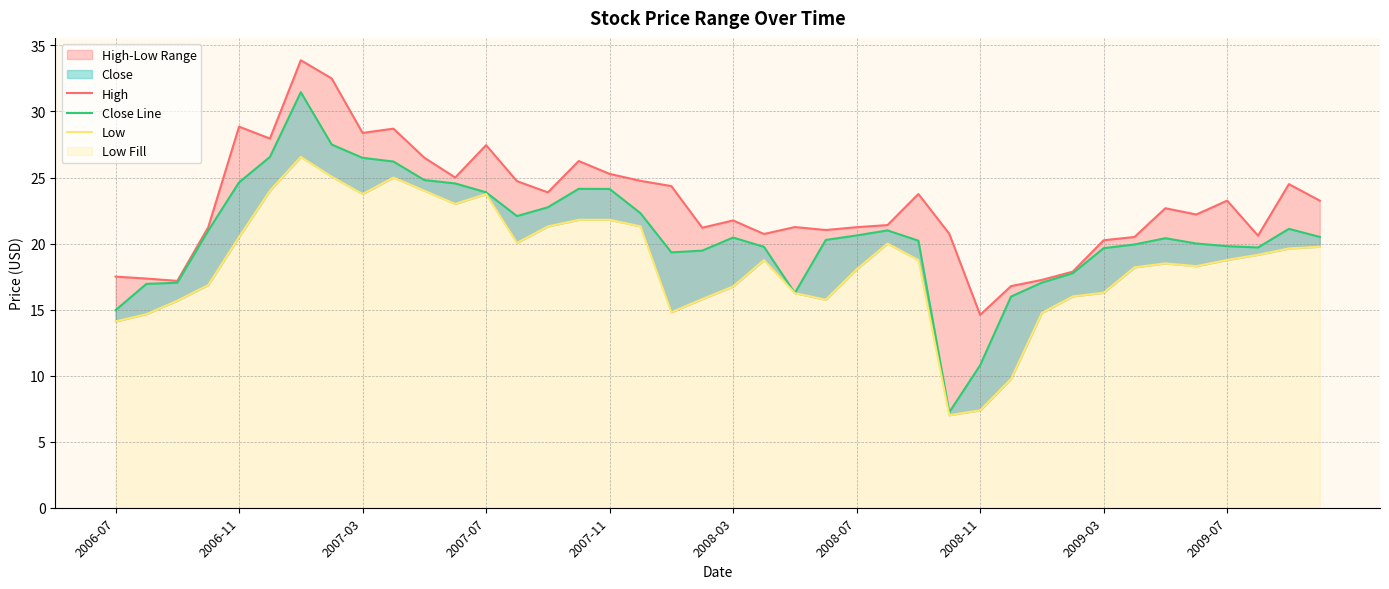

Reading right to left, extract all data points from this chart.

High: 23.2	24.5	20.6	23.2	22.2	22.7	20.5	20.2	17.9	17.2	16.8	14.6	20.7	23.8	21.4	21.2	21.0	21.2	20.7	21.8	21.2	24.4	24.8	25.3	26.2	23.9	24.7	27.5	25.0	26.5	28.7	28.4	32.5	33.9	28.0	28.9	21.2	17.2	17.4	17.5
Close Line: 20.5	21.1	19.7	19.8	20.0	20.4	19.9	19.7	17.8	17.0	16.0	10.8	7.2	20.2	21.0	20.6	20.3	16.3	19.8	20.5	19.5	19.3	22.3	24.1	24.1	22.7	22.1	23.9	24.6	24.8	26.2	26.5	27.5	31.5	26.6	24.6	21.0	17.0	16.9	15.0
Low: 19.8	19.6	19.2	18.8	18.3	18.5	18.2	16.3	16.0	14.8	9.8	7.4	7.0	18.8	20.0	18.0	15.8	16.2	18.8	16.8	15.8	14.8	21.3	21.8	21.8	21.3	20.0	23.8	23.0	24.0	25.0	23.8	25.1	26.6	24.0	20.5	16.9	15.7	14.7	14.1